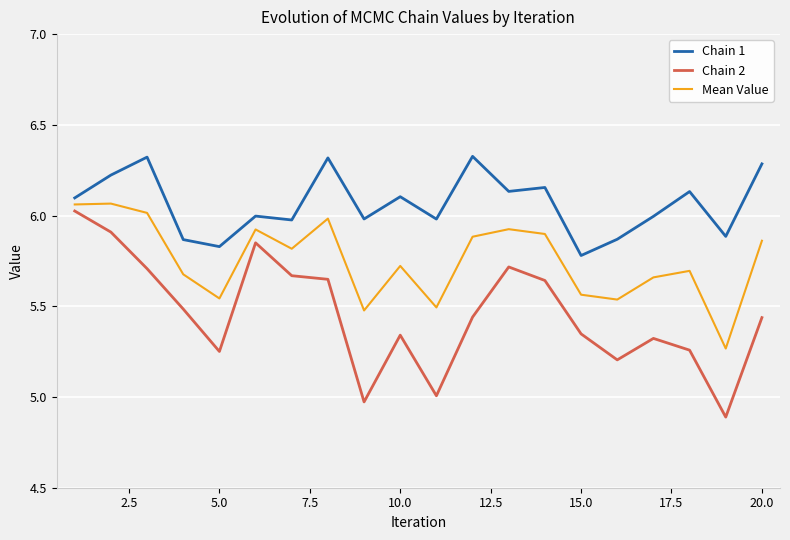

What is the sum of all Chain 2 values?

109.1